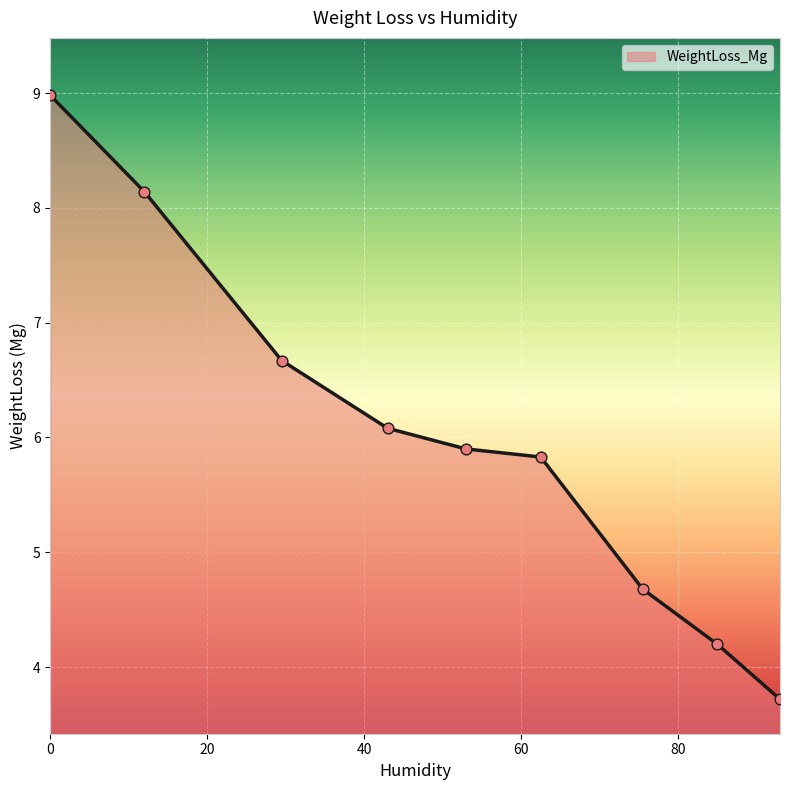

What is the difference between the maximum and minimum values?

5.3